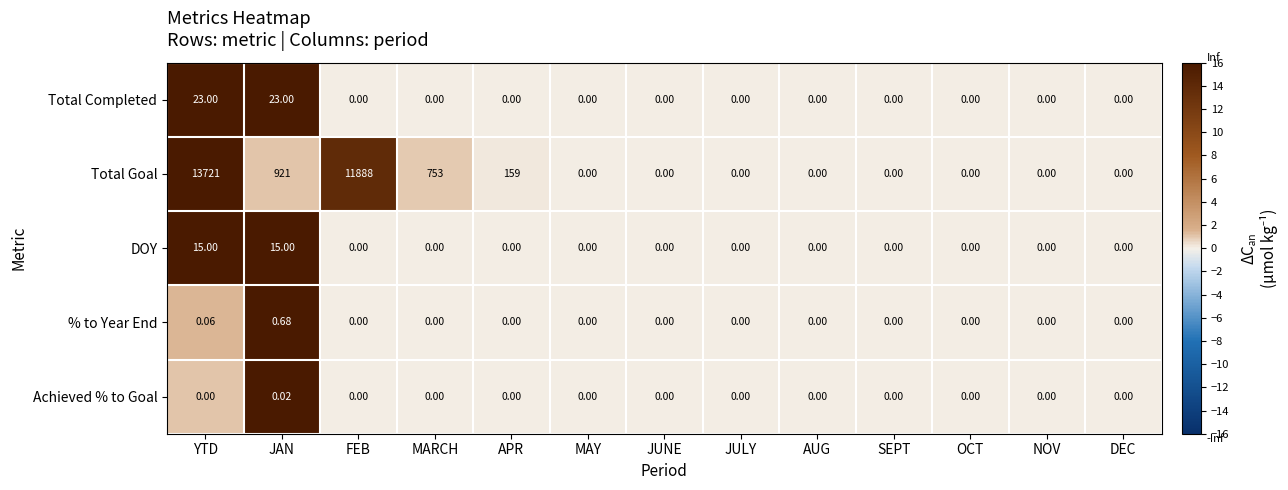

Rank the series at JAN from lowest to highest value.

Achieved % to Goal, % to Year End, DOY, Total Completed, Total Goal